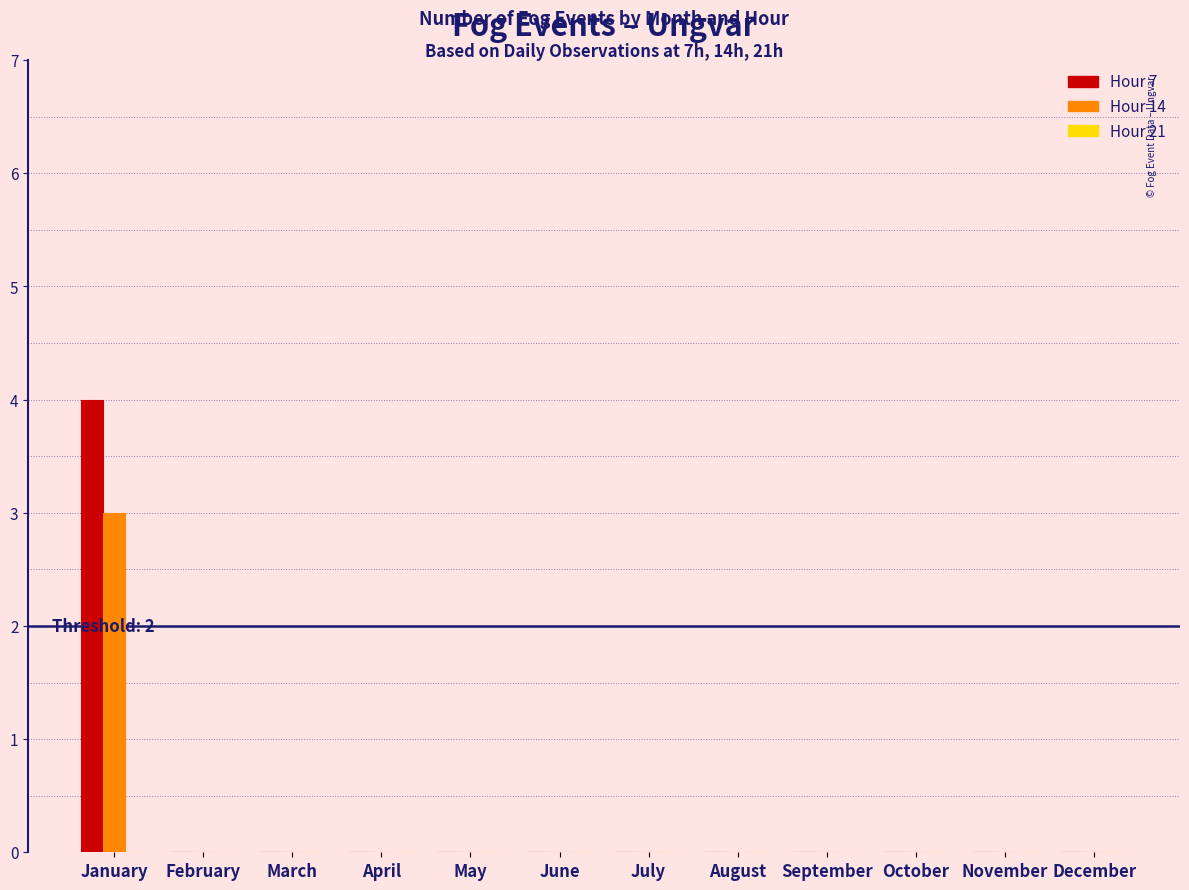

Which category has the highest value in the Hour 7 series?

January